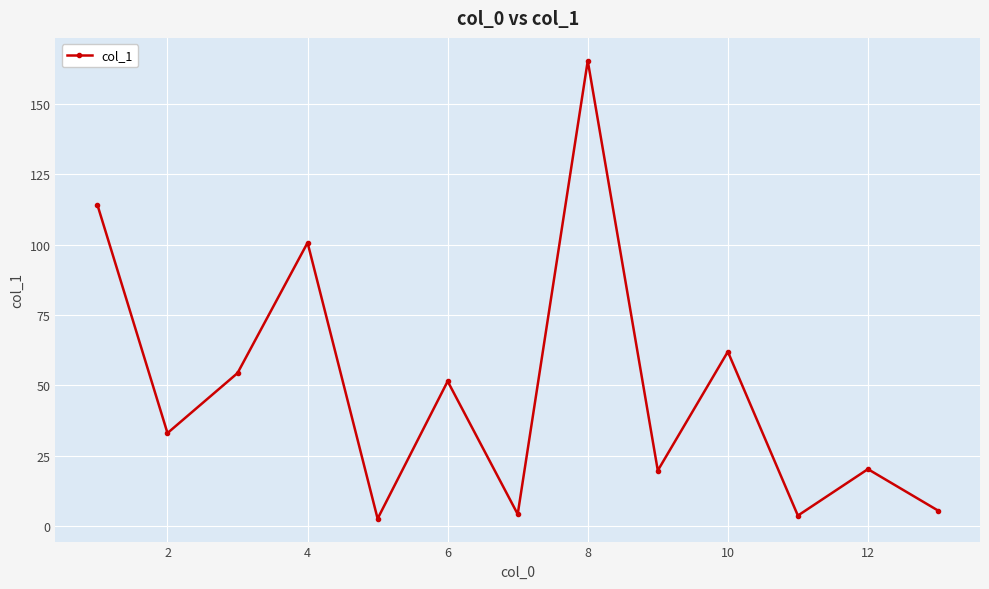

What is the difference between the second highest and minimum values?

111.4